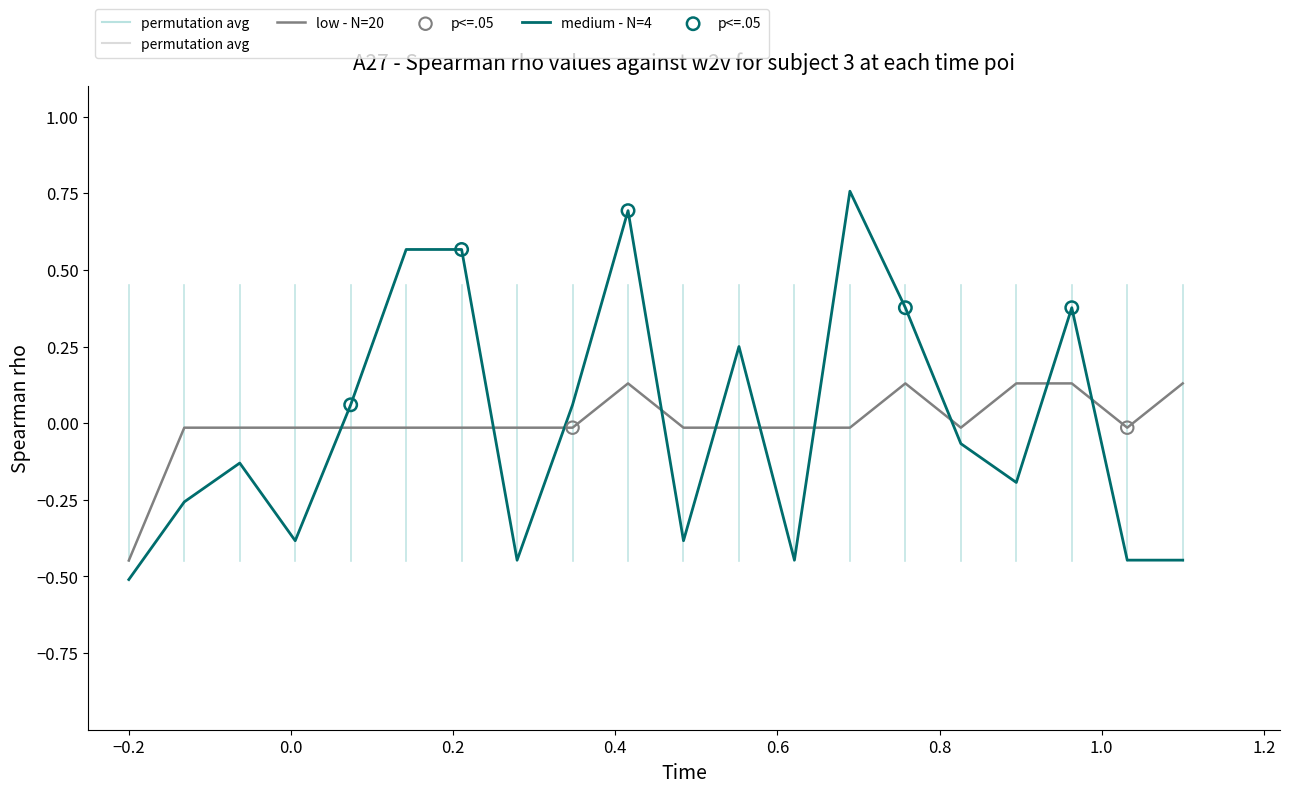

Which series has the largest range (max minus min)?

medium - N=4